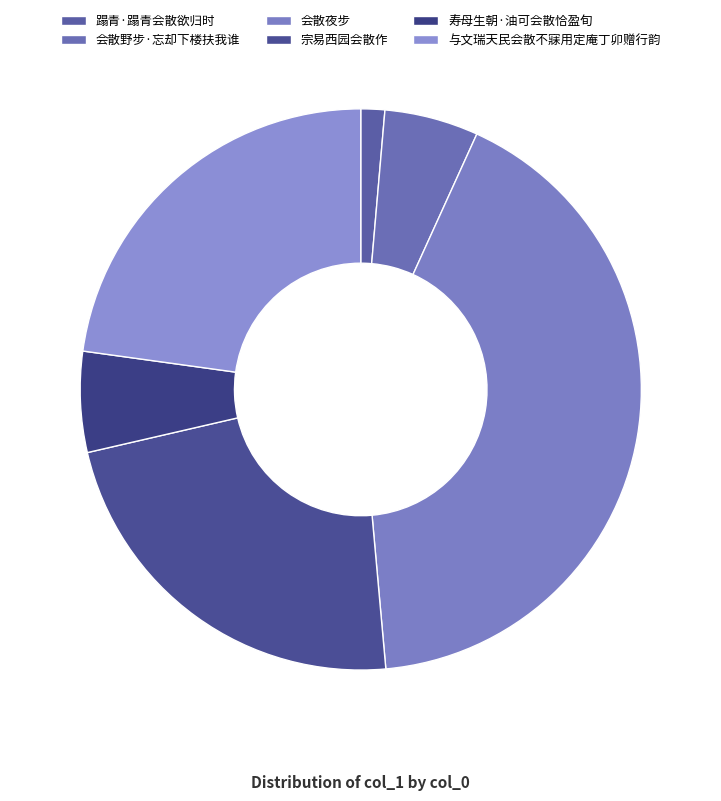

To the nearest percent, what percentage of the pie is 与文瑞天民会散不寐用定庵丁卯赠行韵?

23%